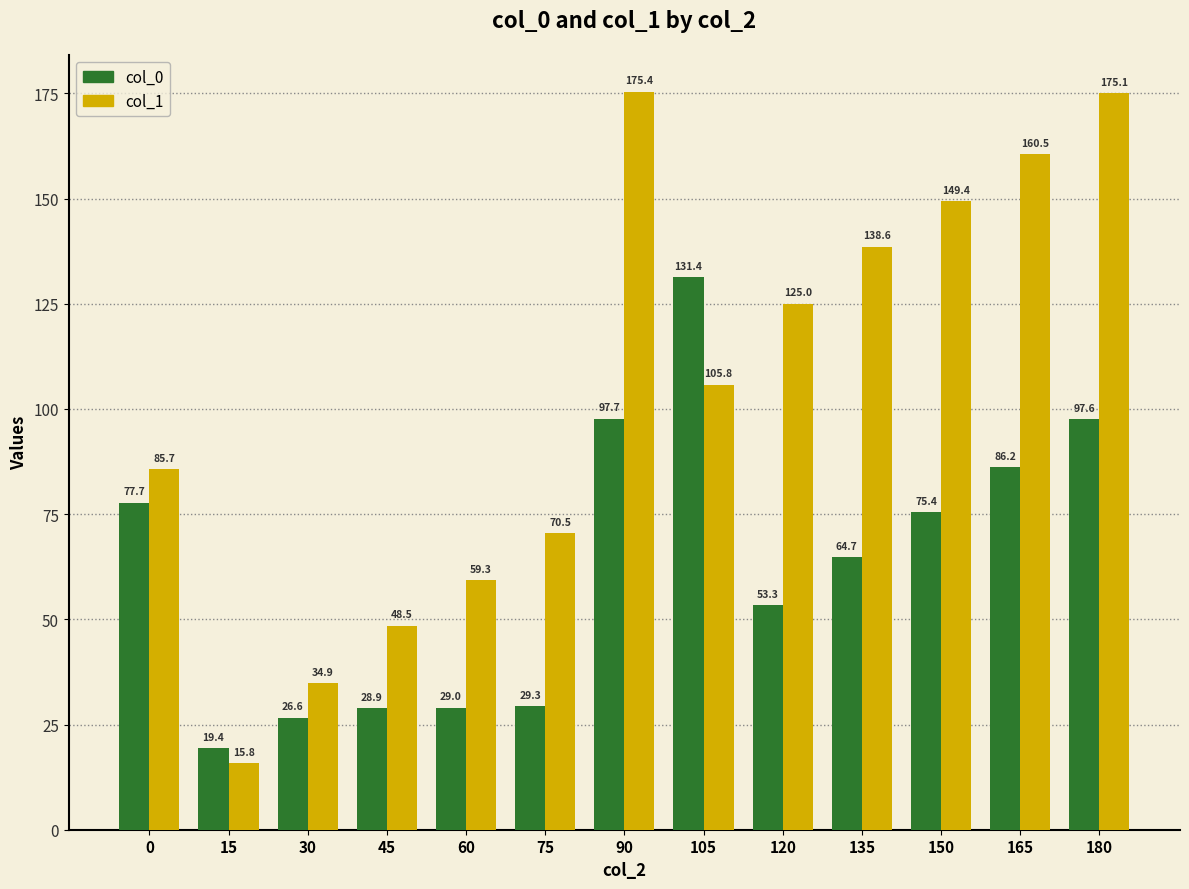

Which series has the largest total across all categories?

col_1